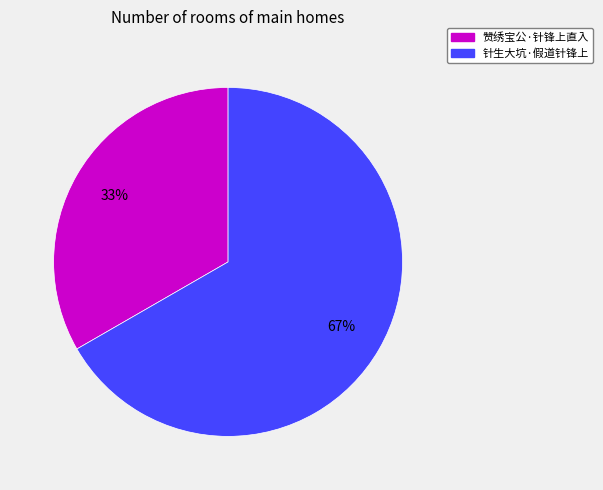

Which category has the biggest portion of the pie?

针生大坑·假道针锋上